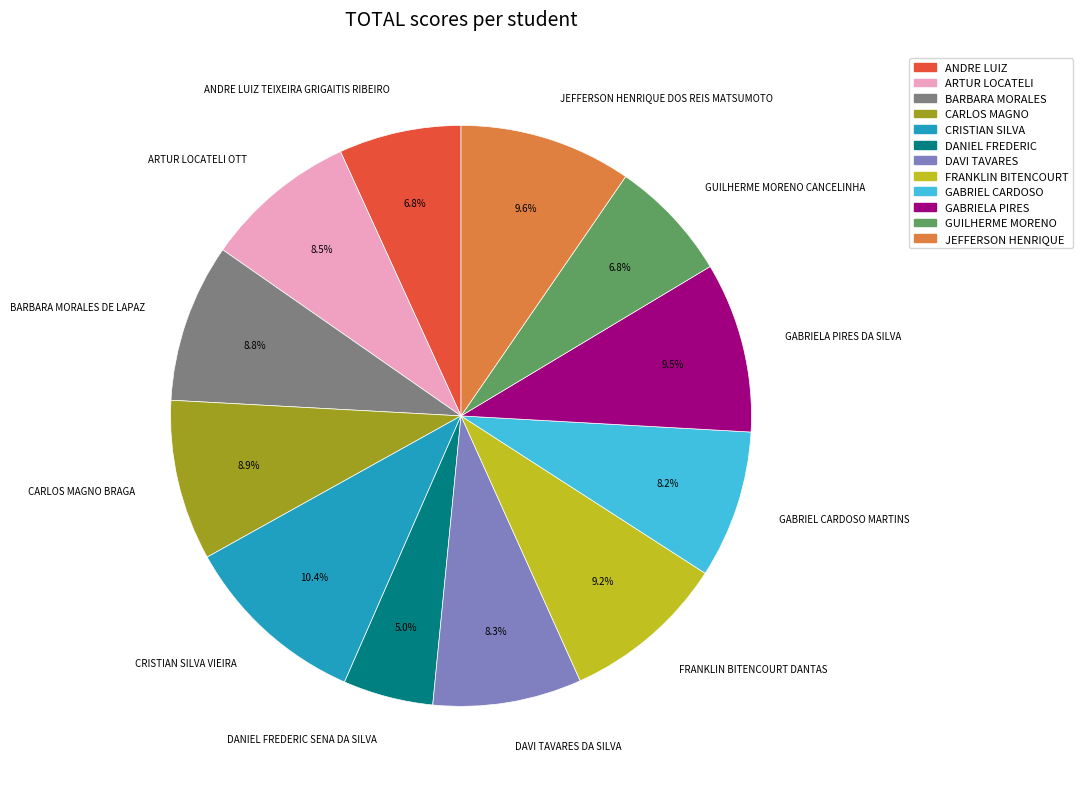

What is the smallest slice in the pie chart?

DANIEL FREDERIC